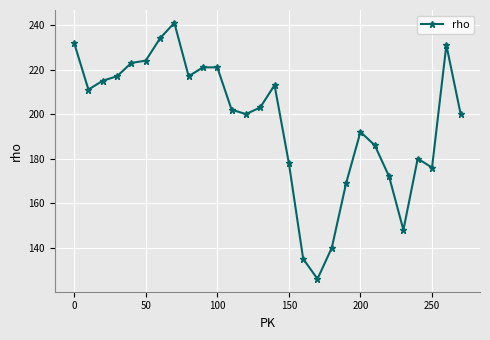

Reading left to right, list all the values displayed in this chart.

232	211	215	217	223	224	234	241	217	221	221	202	200	203	213	178	135	126	140	169	192	186	172	148	180	176	231	200